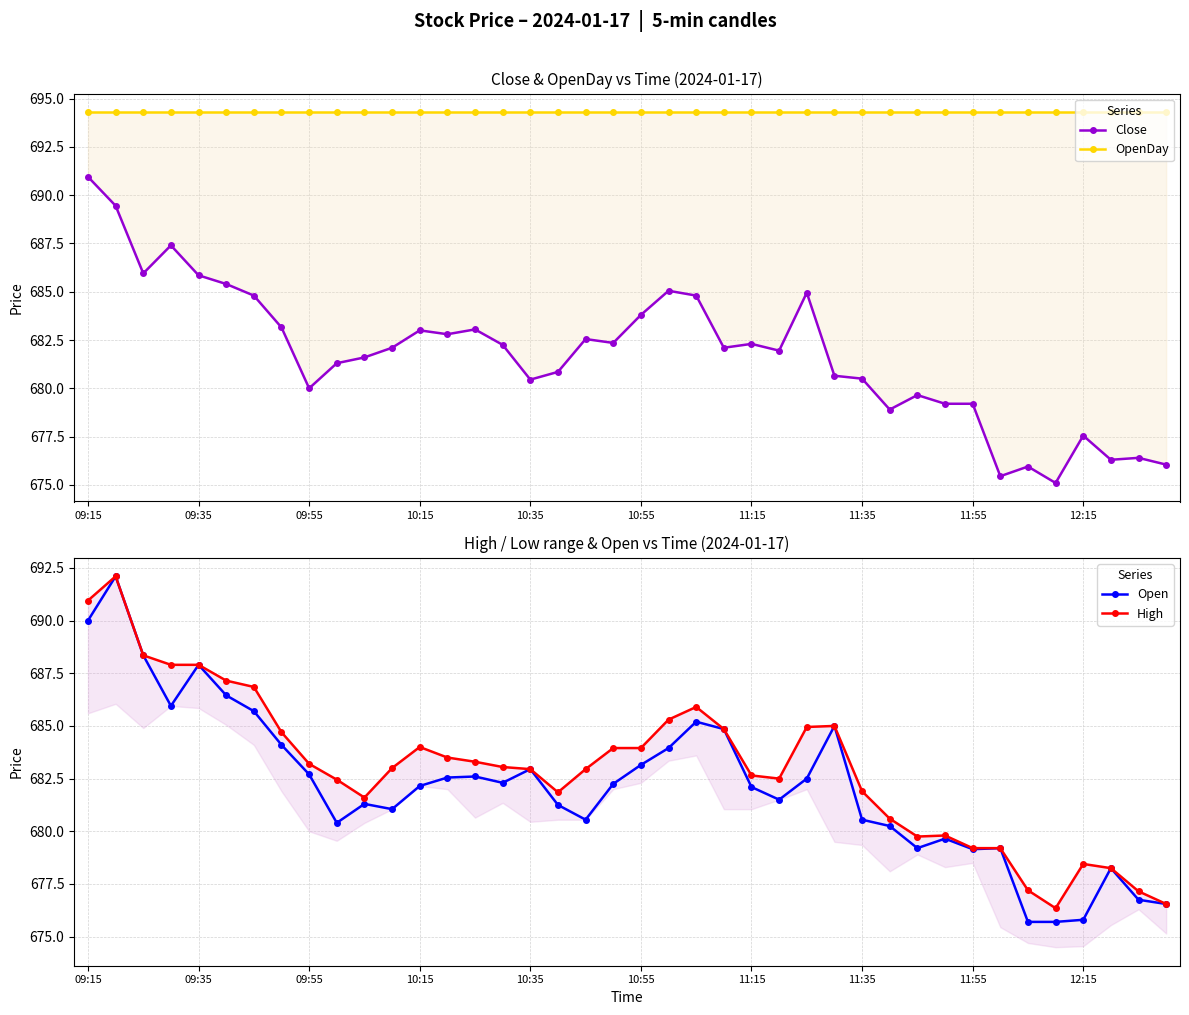

At 25, list the series in order from largest to smallest.

OpenDay, High, Close, Open